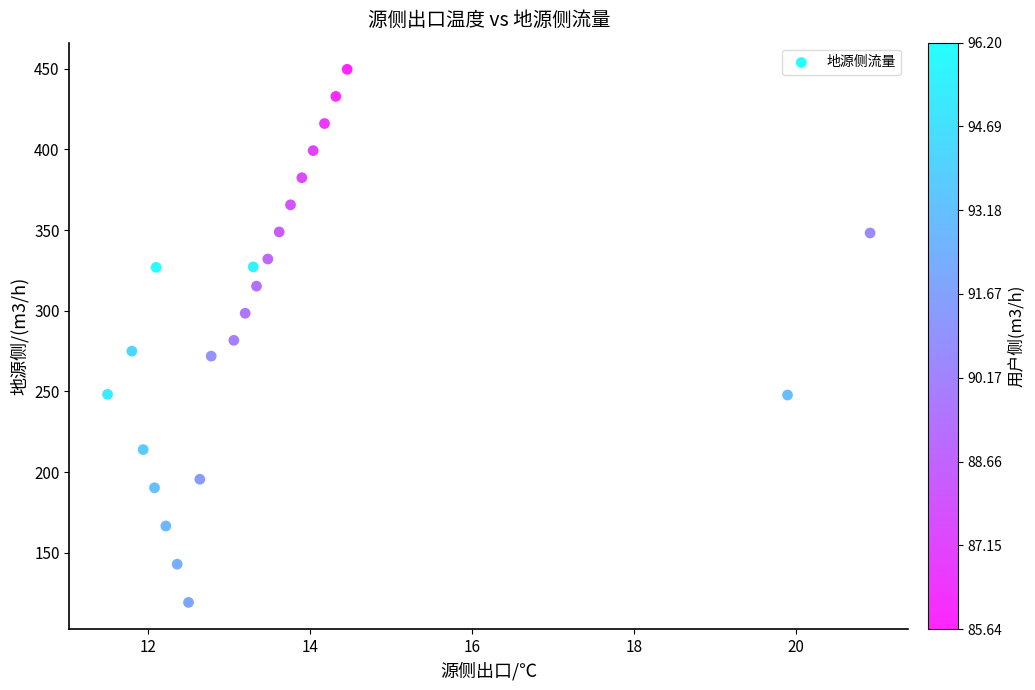

What is the range of X values (max minus min)?

9.4